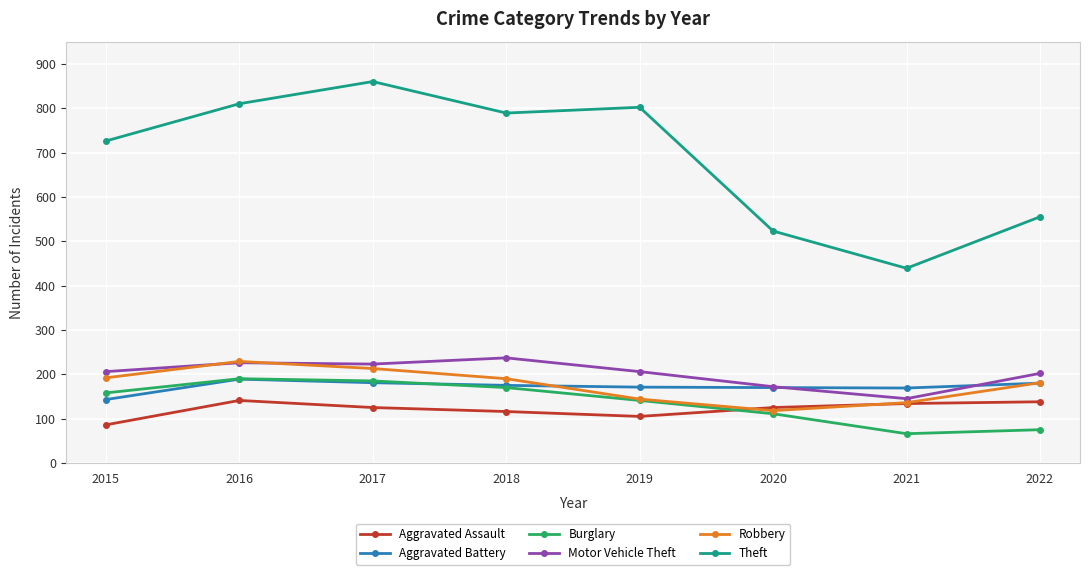

What is the value of the Robbery point at the 8th from the left?

181